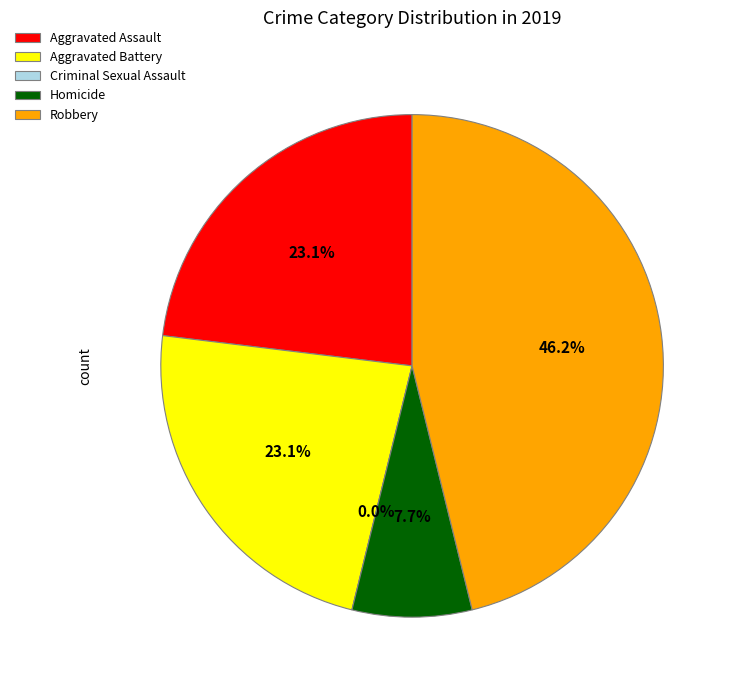

Rank the categories by value from lowest to highest.

Criminal Sexual Assault, Homicide, Aggravated Assault, Aggravated Battery, Robbery